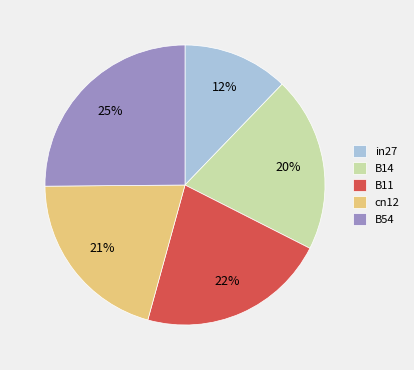

Which slice is the smallest?

in27